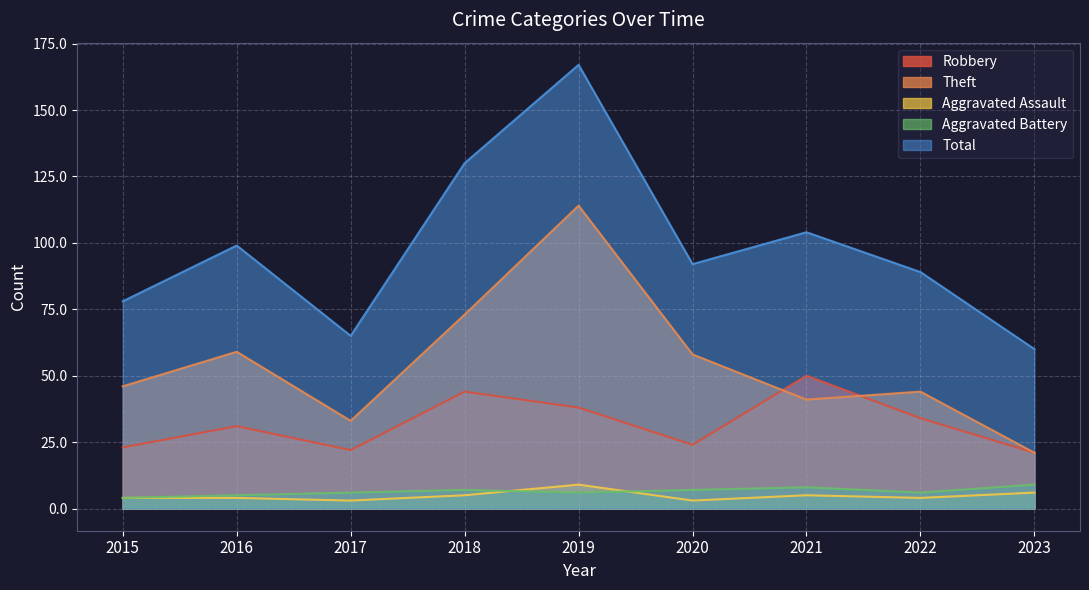

Which series has the largest range (max minus min)?

Total